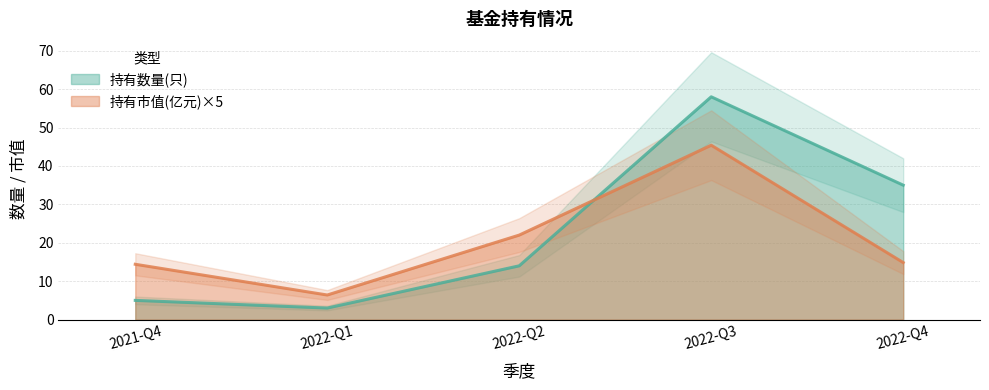

At how many categories does at least one series exceed 42?

1